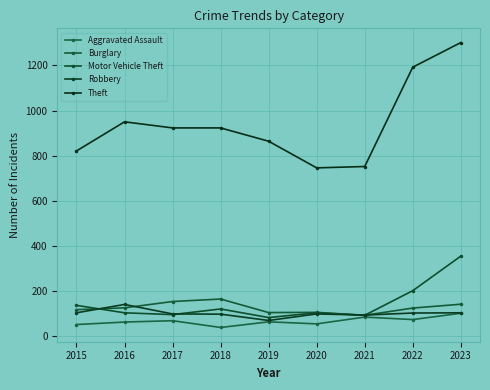

Does the chart display data point markers on the line(s)?

Yes